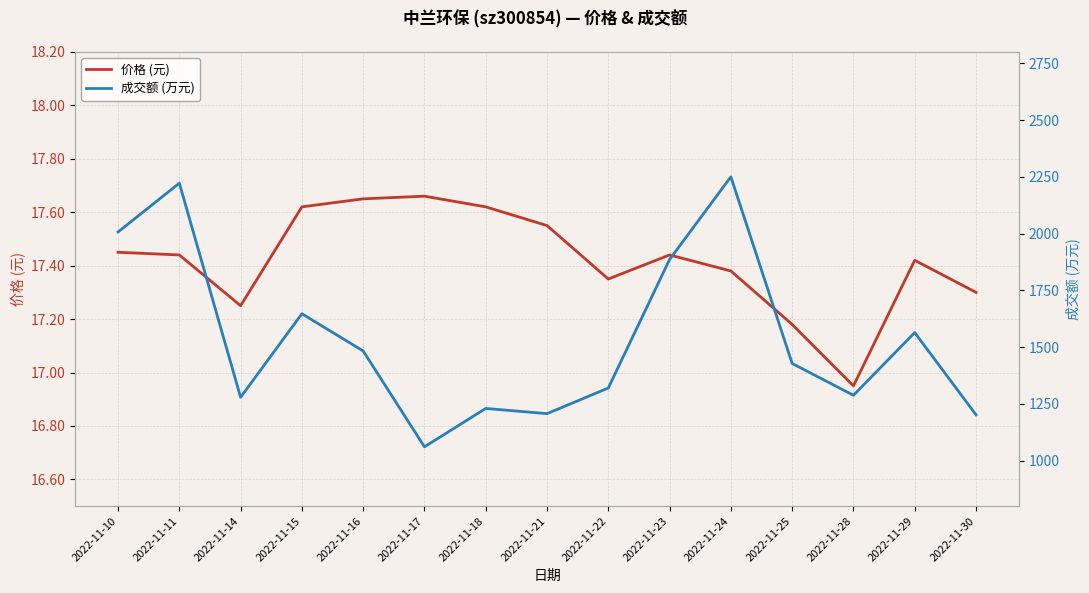

Rank the series by their maximum value, from highest to lowest.

成交额 (万元), 价格 (元)